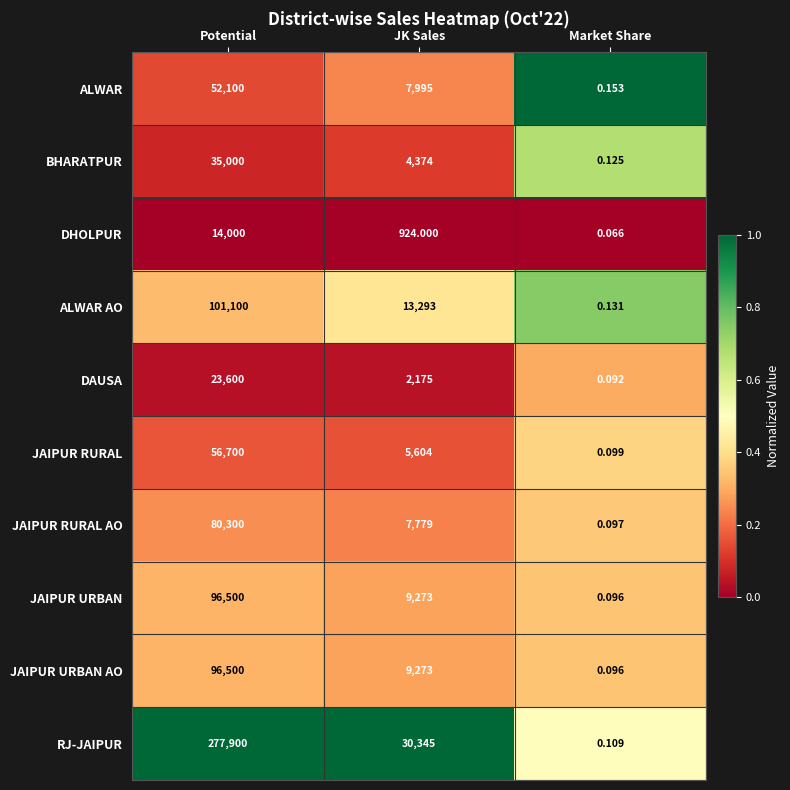

List the labels in order of JAIPUR RURAL AO value, smallest first.

Market Share, JK Sales, Potential